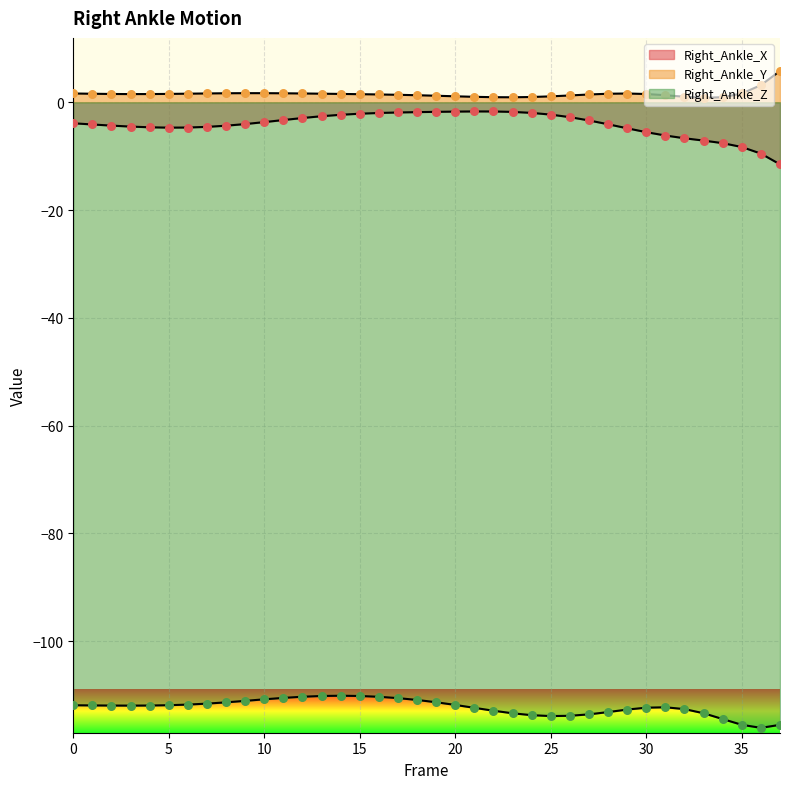

At which category is the sum across all series the highest?

15